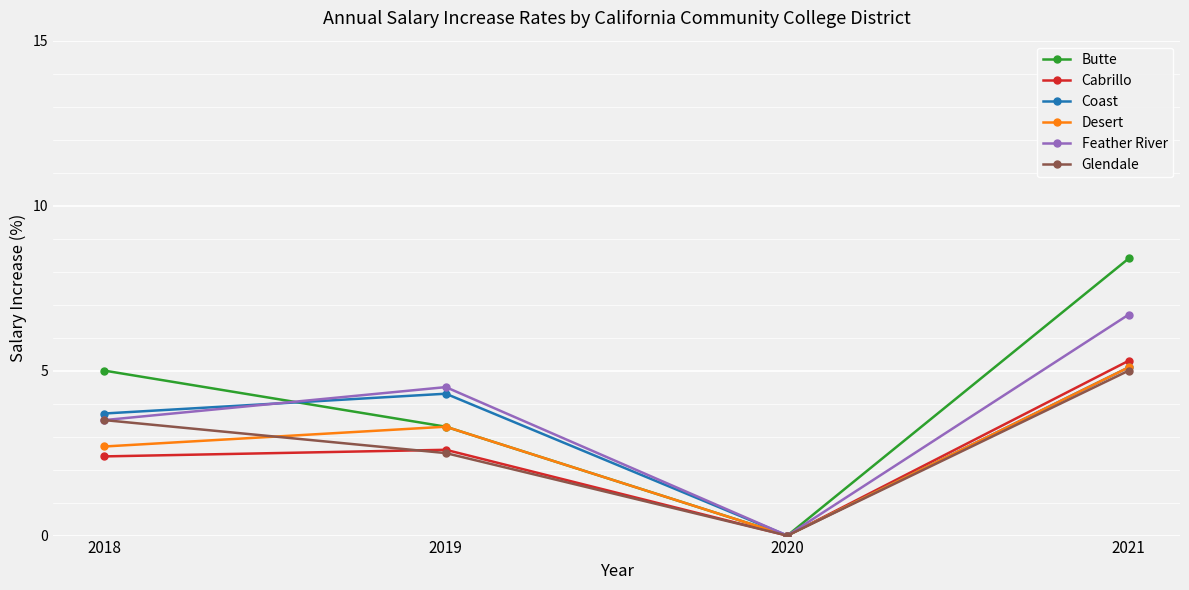

In Coast, how many points are higher than both neighbors (excluding endpoints)?

1